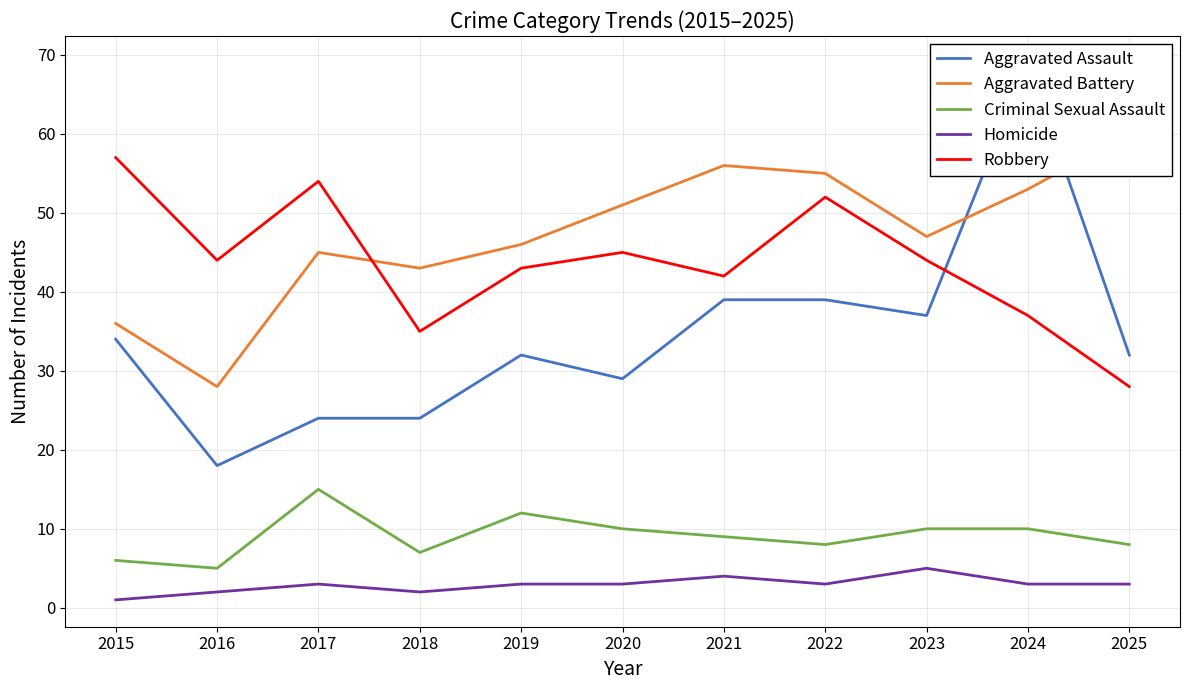

What is the sum of all Aggravated Assault values?

377